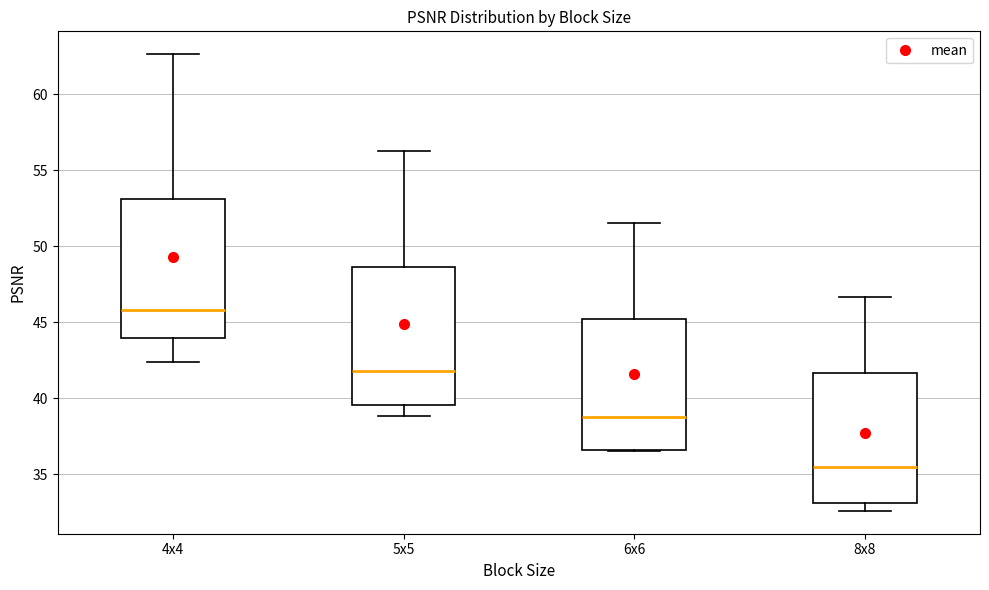

Where is the upper edge of the box for 5x5 on the y-axis? The values are not printed on the chart, so give them approximately, as read against the axis.

48.5